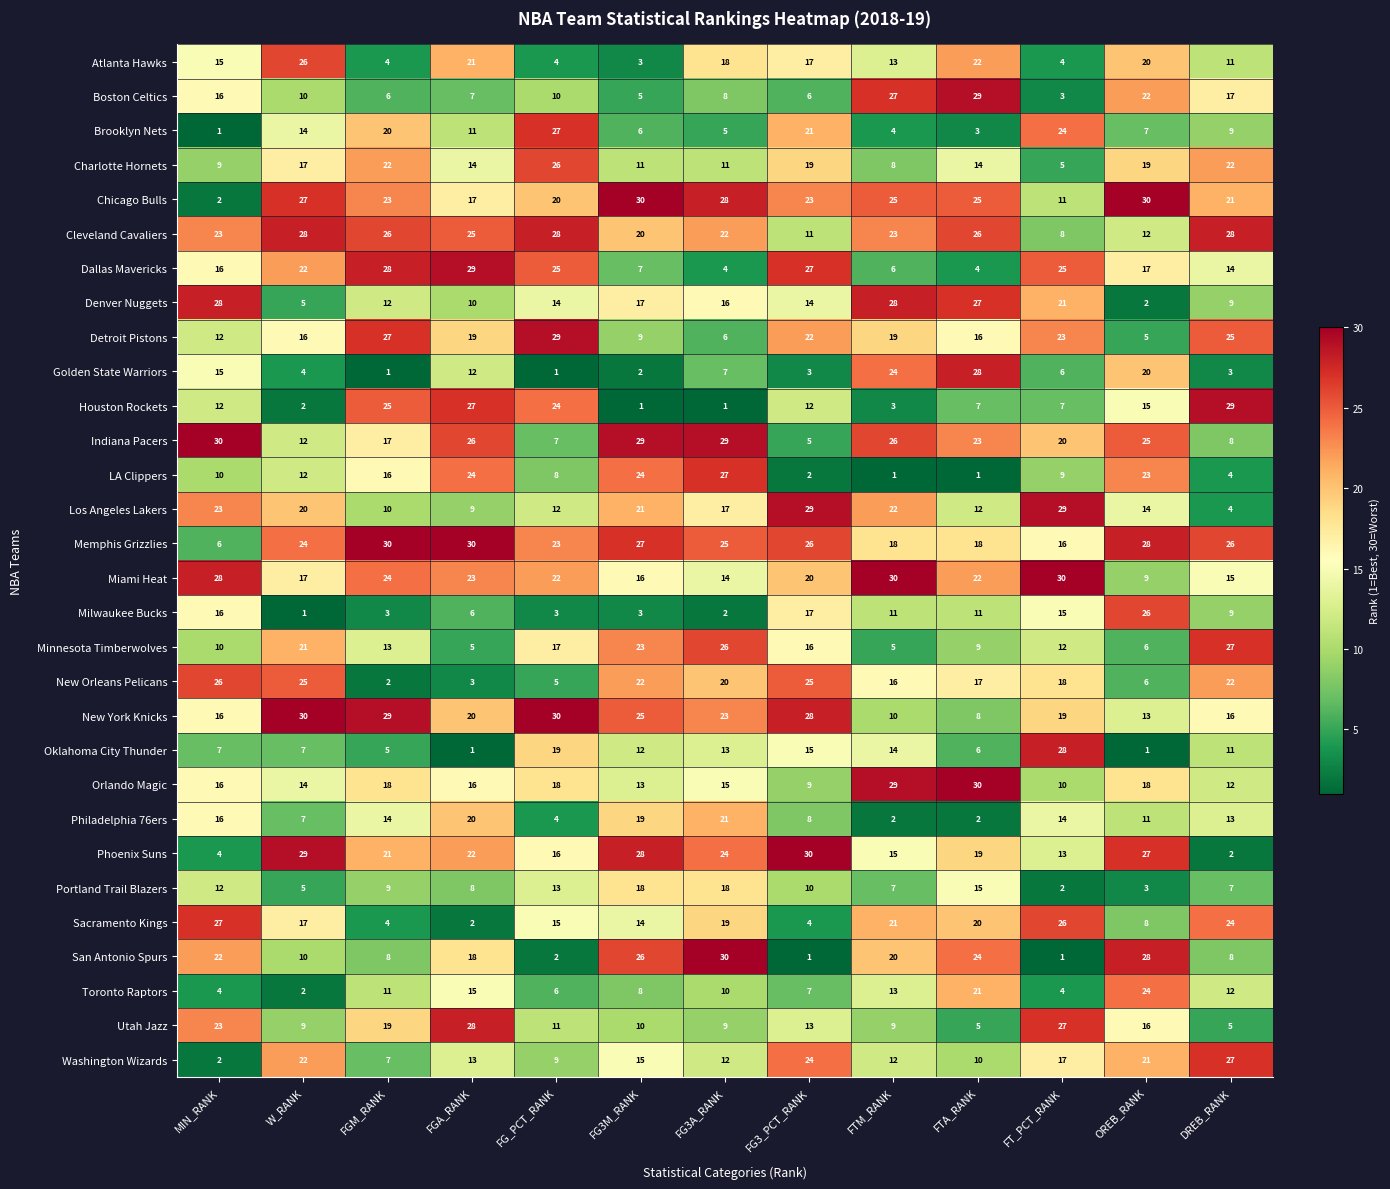

Which series has the largest range (max minus min)?

San Antonio Spurs